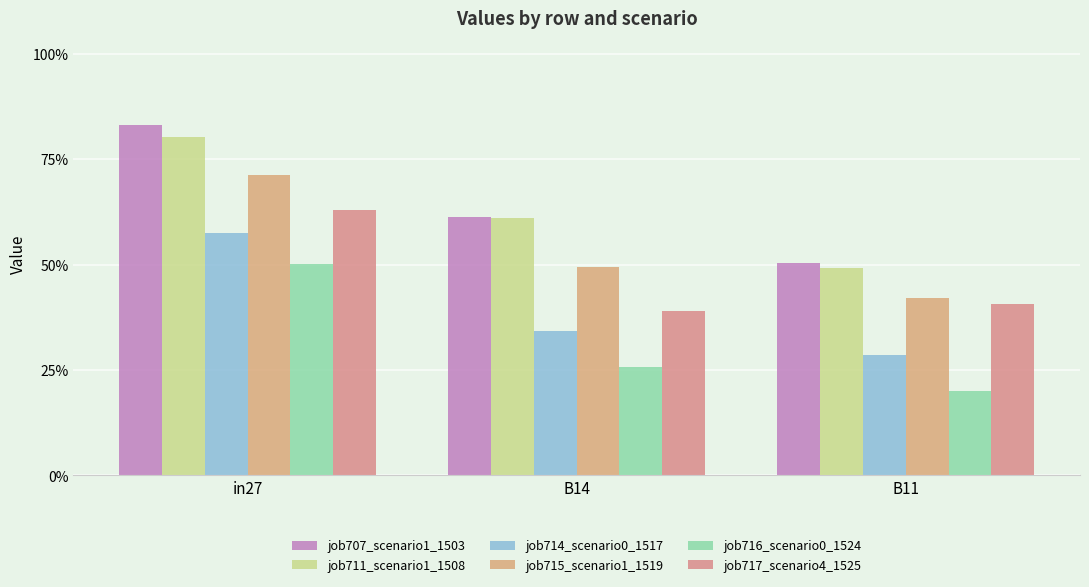

Rank the categories by job707_scenario1_1503 value from highest to lowest.

in27, B14, B11